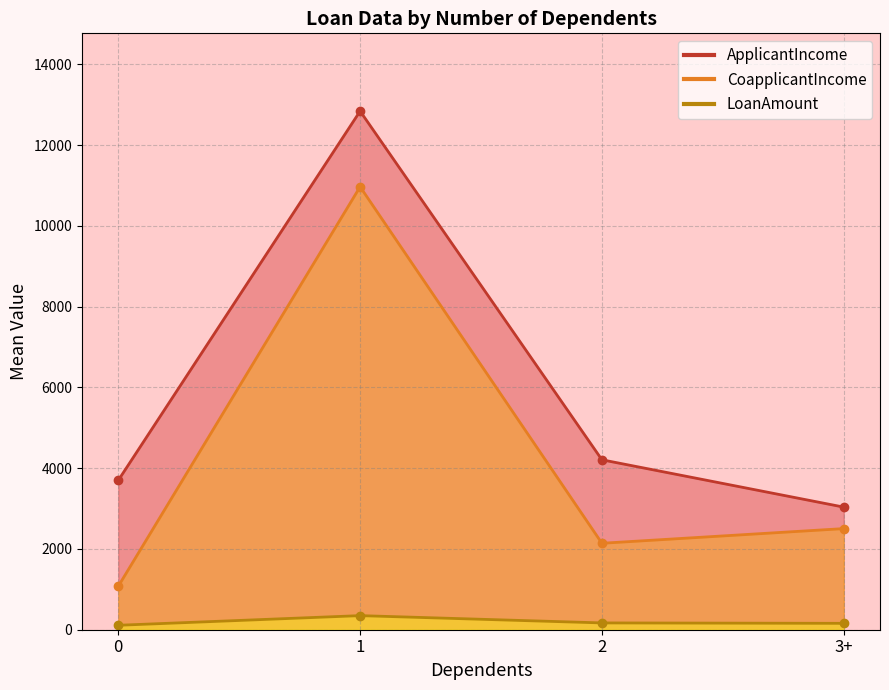

Which series has the widest spread of values?

CoapplicantIncome